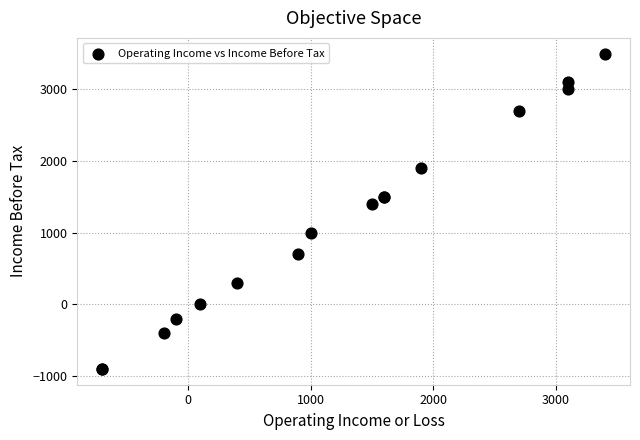

What Y value in the scatter plot is closest to 1300?

1400